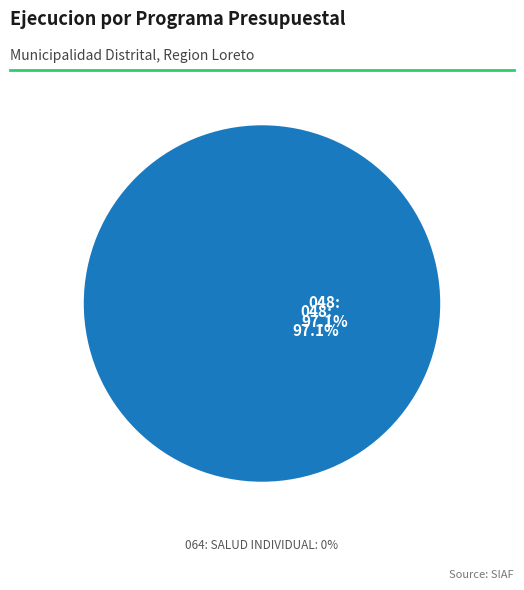

Rank the categories by value from highest to lowest.

048: PROTECCION DEL MEDIO AMBIENTE, 064: SALUD INDIVIDUAL